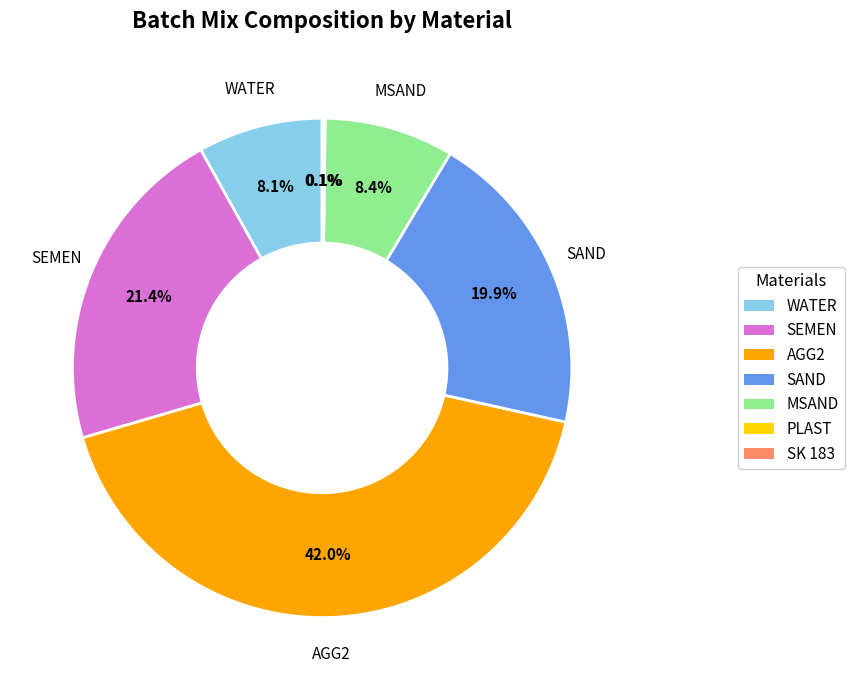

Does any single category account for the majority?

No